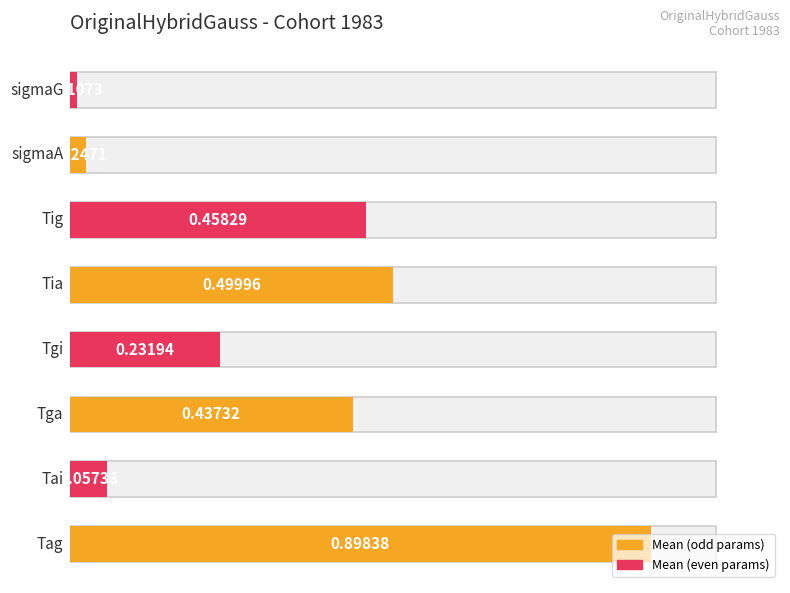

True or false: the data shows 0.1 at Tig.

False